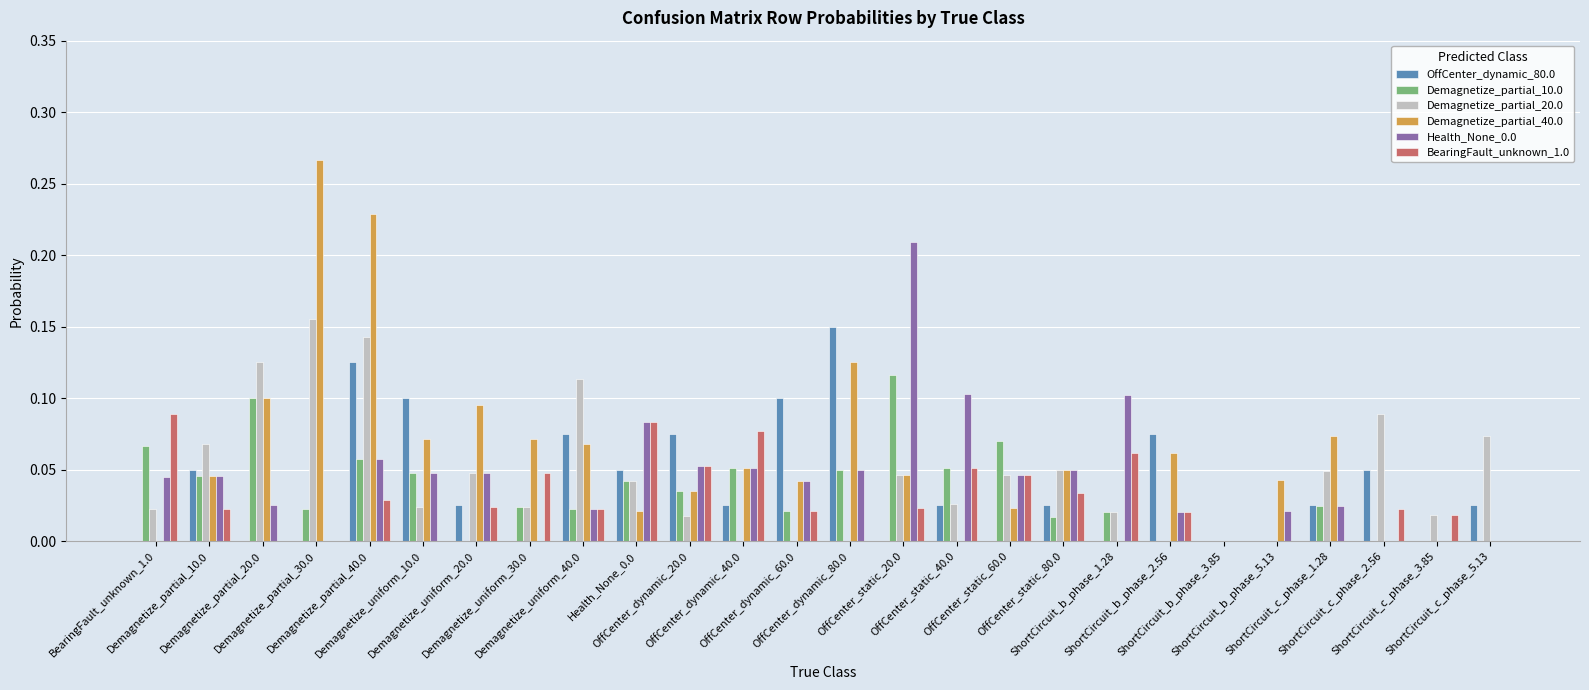

How many distinct data groups are displayed?

6